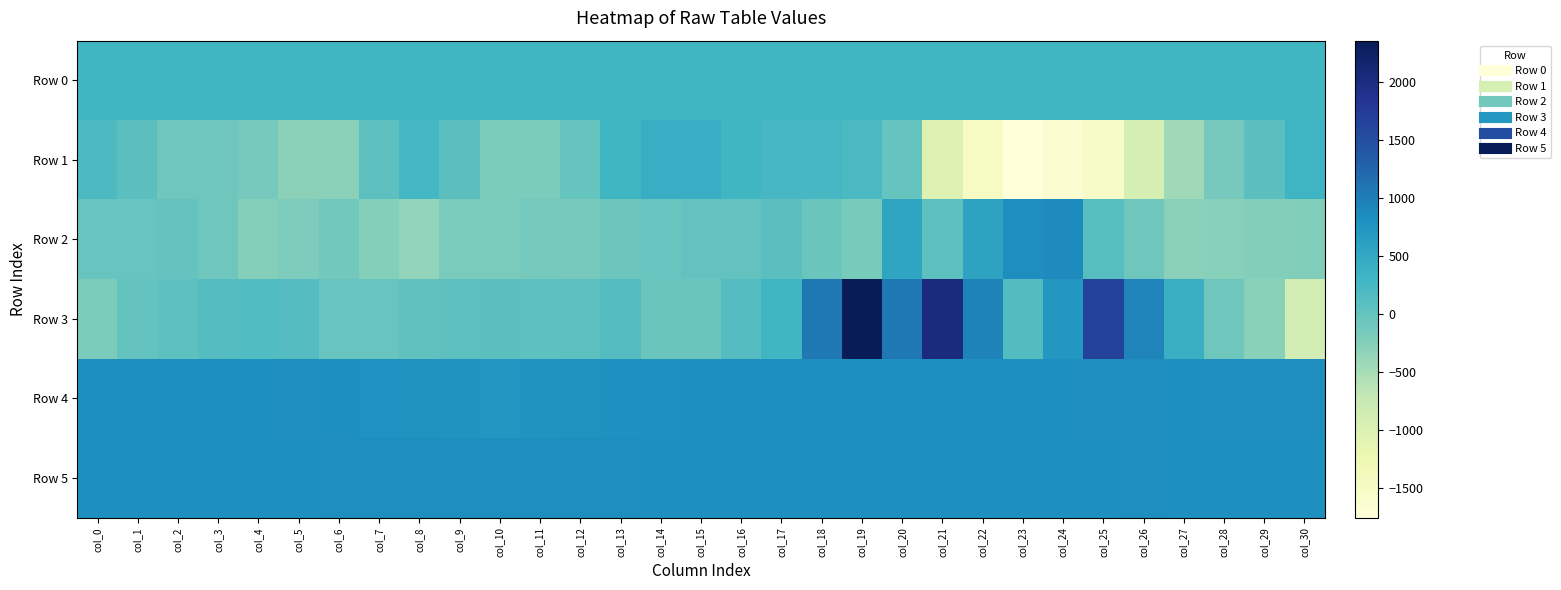

Reading right to left, what are all the values shown in this chart?

Row 0: col_30=296.4	col_29=296.4	col_28=296.3	col_27=296.3	col_26=296.2	col_25=296.2	col_24=296.1	col_23=296.1	col_22=296.0	col_21=296.0	col_20=296.0	col_19=295.9	col_18=295.9	col_17=295.8	col_16=295.8	col_15=295.7	col_14=295.7	col_13=295.6	col_12=295.6	col_11=295.5	col_10=295.5	col_9=295.4	col_8=295.4	col_7=295.3	col_6=295.3	col_5=295.2	col_4=295.2	col_3=295.2	col_2=295.1	col_1=295.1	col_0=295.1
Row 1: col_30=321.0	col_29=80.0	col_28=-146.0	col_27=-454.0	col_26=-912.0	col_25=-1524.0	col_24=-1650.0	col_23=-1757.0	col_22=-1470.0	col_21=-1010.0	col_20=-7.0	col_19=205.0	col_18=251.0	col_17=251.0	col_16=291.0	col_15=426.0	col_14=418.0	col_13=295.0	col_12=-12.0	col_11=-185.0	col_10=-185.0	col_9=91.0	col_8=279.0	col_7=73.0	col_6=-308.0	col_5=-296.0	col_4=-134.0	col_3=-70.0	col_2=-71.0	col_1=77.0	col_0=193.0
Row 2: col_30=-218.0	col_29=-237.0	col_28=-269.0	col_27=-303.0	col_26=-84.0	col_25=121.0	col_24=867.0	col_23=832.0	col_22=571.0	col_21=74.0	col_20=535.0	col_19=-151.0	col_18=-43.0	col_17=83.0	col_16=25.0	col_15=13.0	col_14=-32.0	col_13=-55.0	col_12=-146.0	col_11=-122.0	col_10=-167.0	col_9=-172.0	col_8=-357.0	col_7=-254.0	col_6=-114.0	col_5=-210.0	col_4=-250.0	col_3=-79.0	col_2=-4.0	col_1=-35.0	col_0=-23.0
Row 3: col_30=-863.0	col_29=-290.0	col_28=-73.0	col_27=384.0	col_26=938.0	col_25=1649.0	col_24=722.0	col_23=155.0	col_22=949.0	col_21=2029.0	col_20=1062.0	col_19=2358.0	col_18=1070.0	col_17=286.0	col_16=134.0	col_15=-44.0	col_14=-52.0	col_13=127.0	col_12=44.0	col_11=58.0	col_10=82.0	col_9=62.0	col_8=34.0	col_7=-28.0	col_6=-35.0	col_5=135.0	col_4=170.0	col_3=125.0	col_2=55.0	col_1=-2.0	col_0=-188.0
Row 4: col_30=833.0	col_29=834.0	col_28=832.0	col_27=830.0	col_26=833.0	col_25=831.0	col_24=830.0	col_23=830.0	col_22=827.0	col_21=822.0	col_20=826.0	col_19=825.0	col_18=819.0	col_17=820.0	col_16=818.0	col_15=821.0	col_14=813.0	col_13=800.0	col_12=774.0	col_11=752.0	col_10=744.0	col_9=752.0	col_8=767.0	col_7=793.0	col_6=822.0	col_5=831.0	col_4=823.0	col_3=821.0	col_2=823.0	col_1=825.0	col_0=822.0
Row 5: col_30=828.0	col_29=825.0	col_28=824.0	col_27=828.0	col_26=833.0	col_25=829.0	col_24=828.0	col_23=824.0	col_22=825.0	col_21=823.0	col_20=827.0	col_19=827.0	col_18=826.0	col_17=828.0	col_16=828.0	col_15=830.0	col_14=829.0	col_13=831.0	col_12=837.0	col_11=842.0	col_10=841.0	col_9=837.0	col_8=839.0	col_7=840.0	col_6=831.0	col_5=830.0	col_4=829.0	col_3=821.0	col_2=829.0	col_1=826.0	col_0=824.0